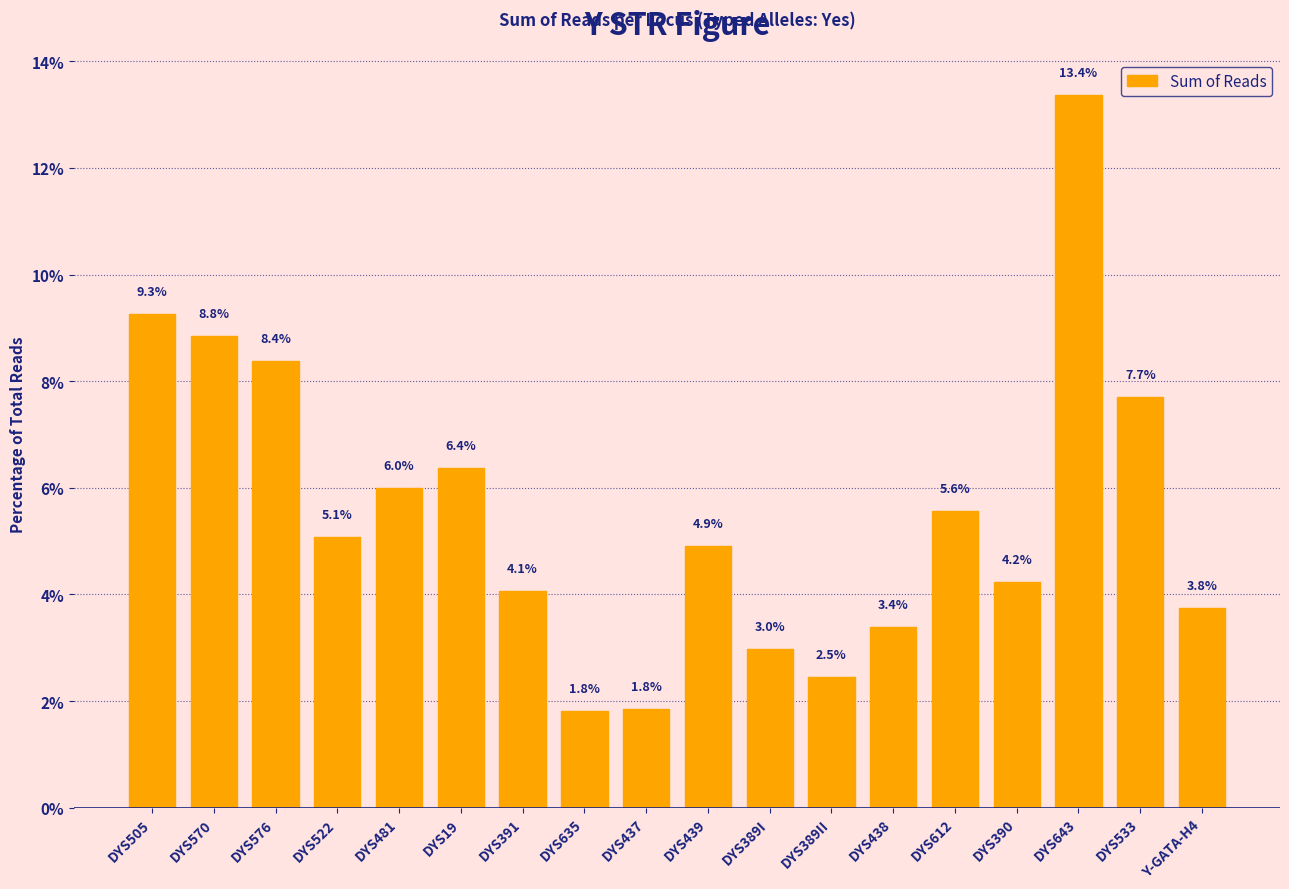

Reading left to right, transcribe all the data shown in this chart.

DYS505=9.3	DYS570=8.8	DYS576=8.4	DYS522=5.1	DYS481=6.0	DYS19=6.4	DYS391=4.1	DYS635=1.8	DYS437=1.8	DYS439=4.9	DYS389I=3.0	DYS389II=2.5	DYS438=3.4	DYS612=5.6	DYS390=4.2	DYS643=13.4	DYS533=7.7	Y-GATA-H4=3.8